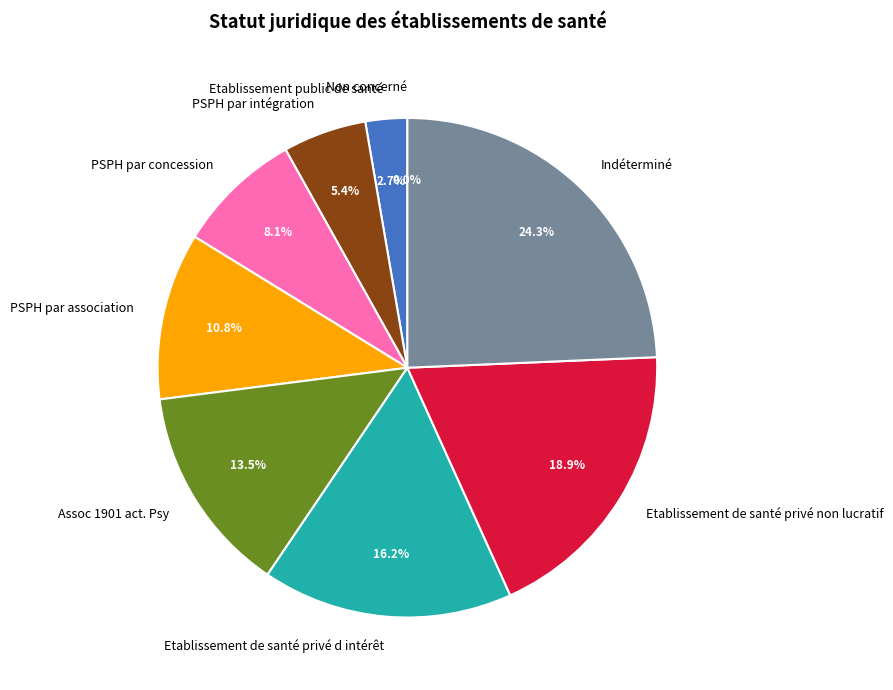

To the nearest percent, what is the difference between the Non concerné and PSPH par intégration slice percentages?

5%